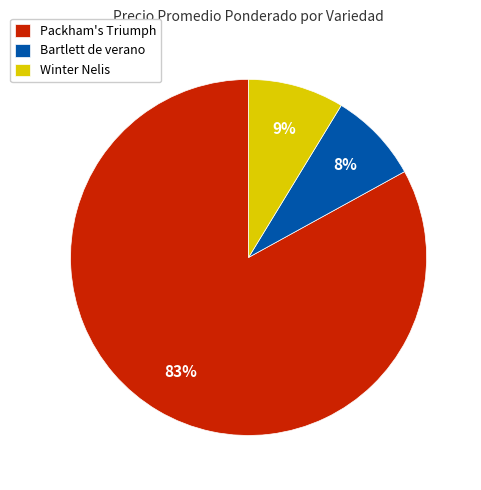

To the nearest percent, what is the average slice percentage?

33%